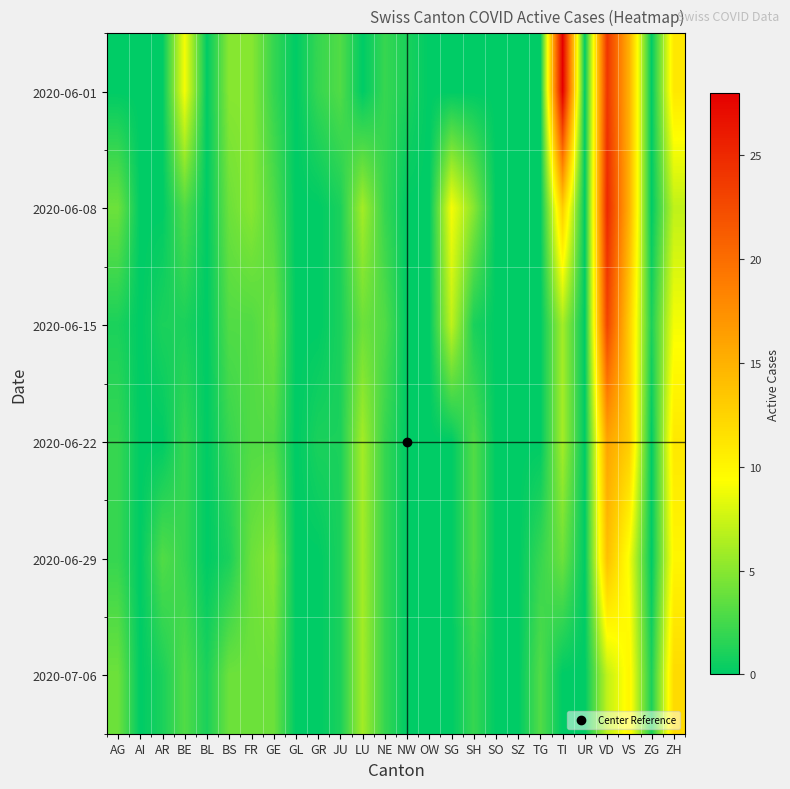

What is the spread (max minus min) of values at TG?

3